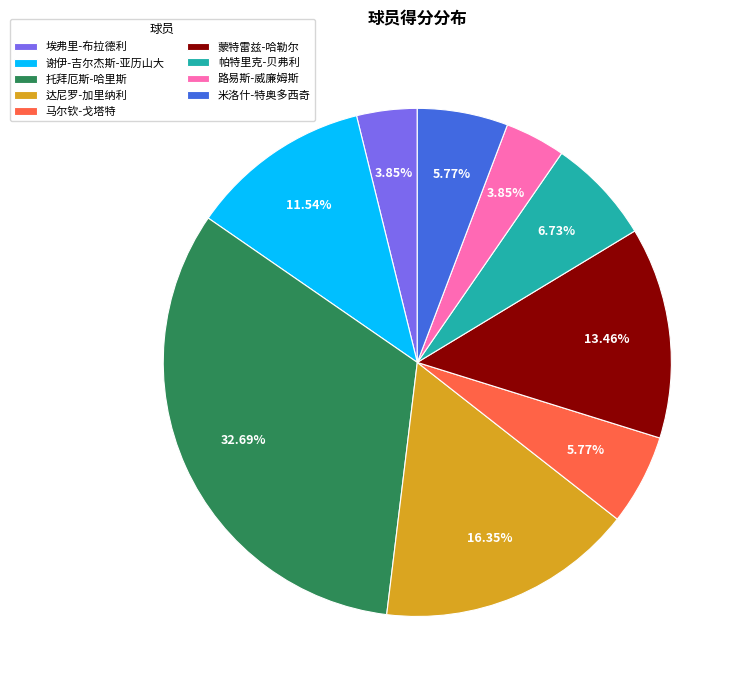

True or false: 托拜厄斯-哈里斯 accounts for 33% of the total.

True